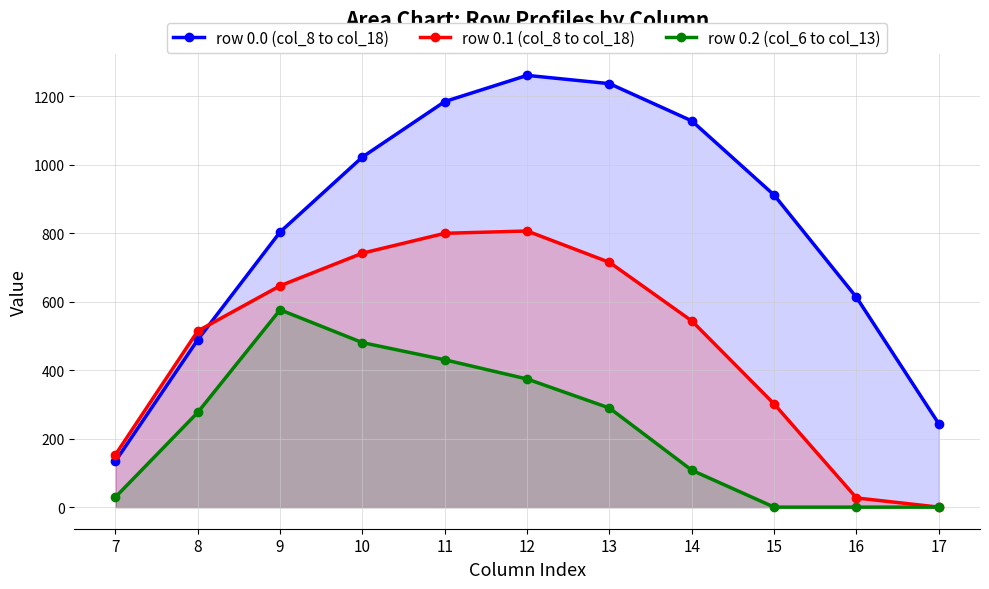

What is the value of the row 0.0 (col_8 to col_18) point at the 4th from the left?

1023.2